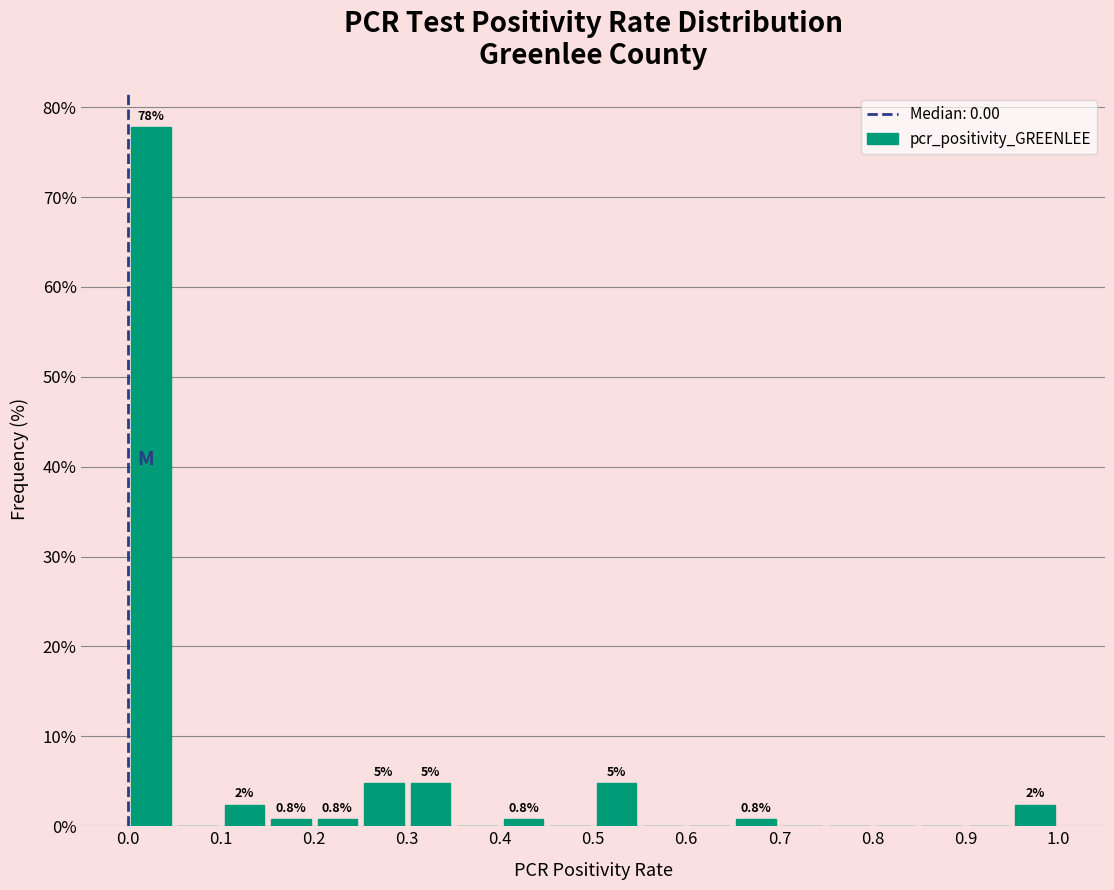

Which range on the x-axis has the tallest bar?

0.00 to 0.05